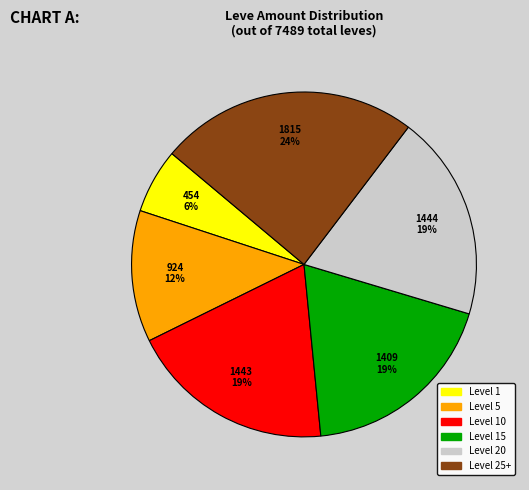

Does any single category account for the majority?

No